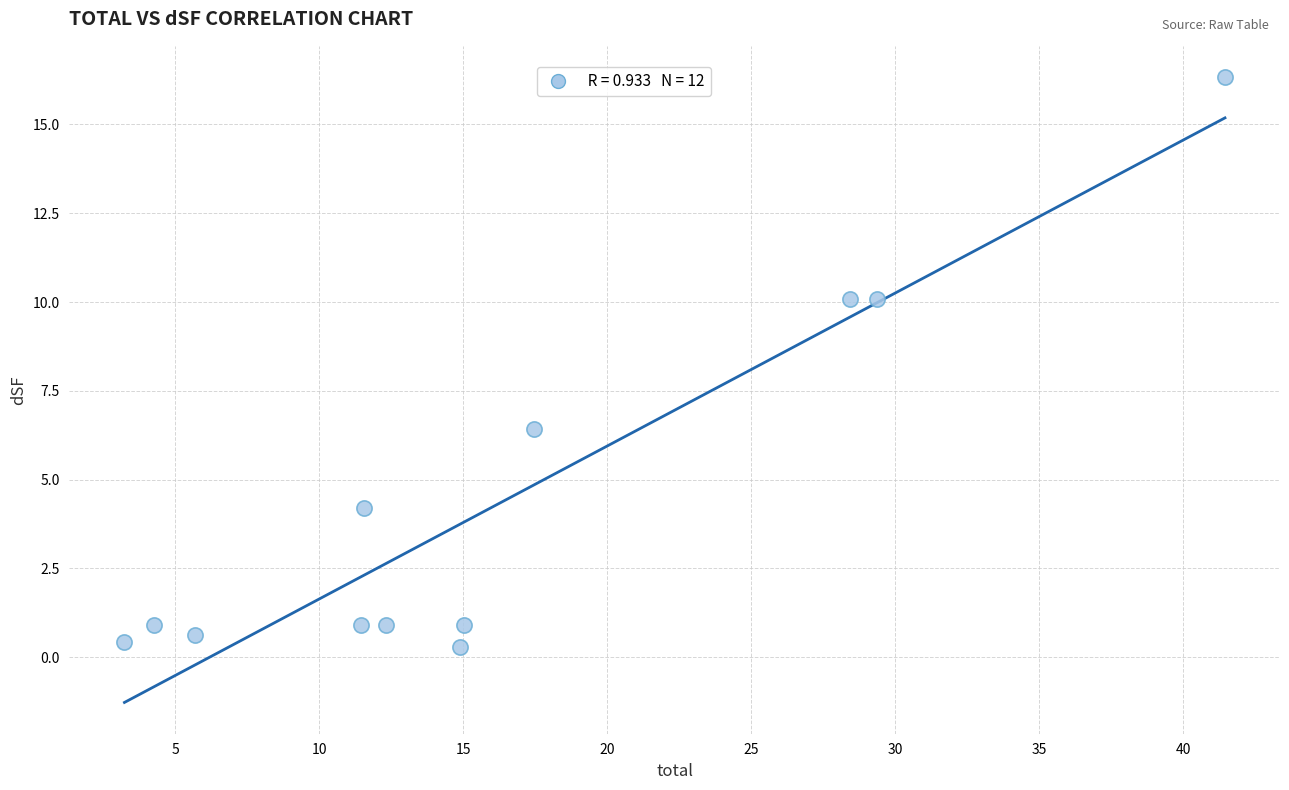

What is the average Y value?

4.3